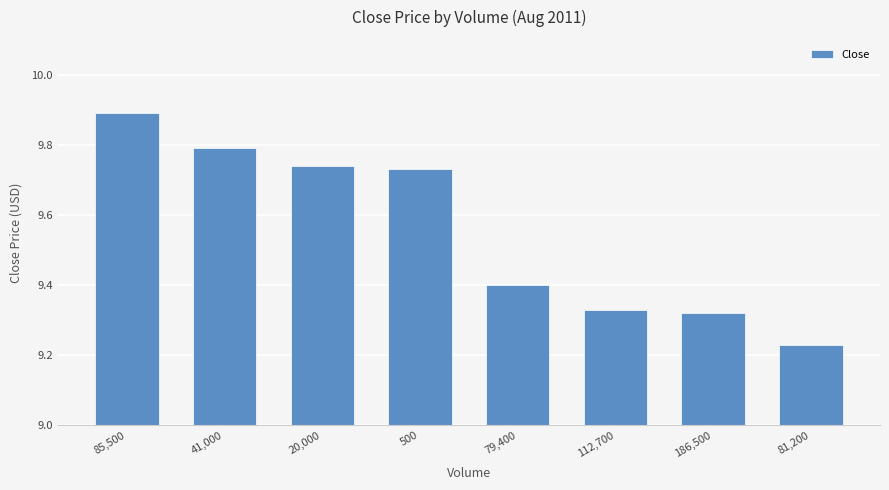

The chart shows a value of 2.7 at 112,700. True or false?

False